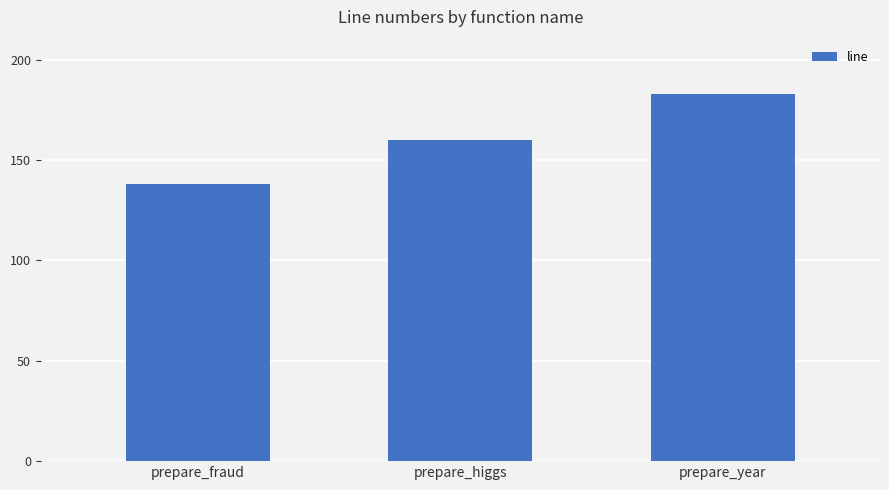

What is the change in value from prepare_higgs to prepare_year?

+23